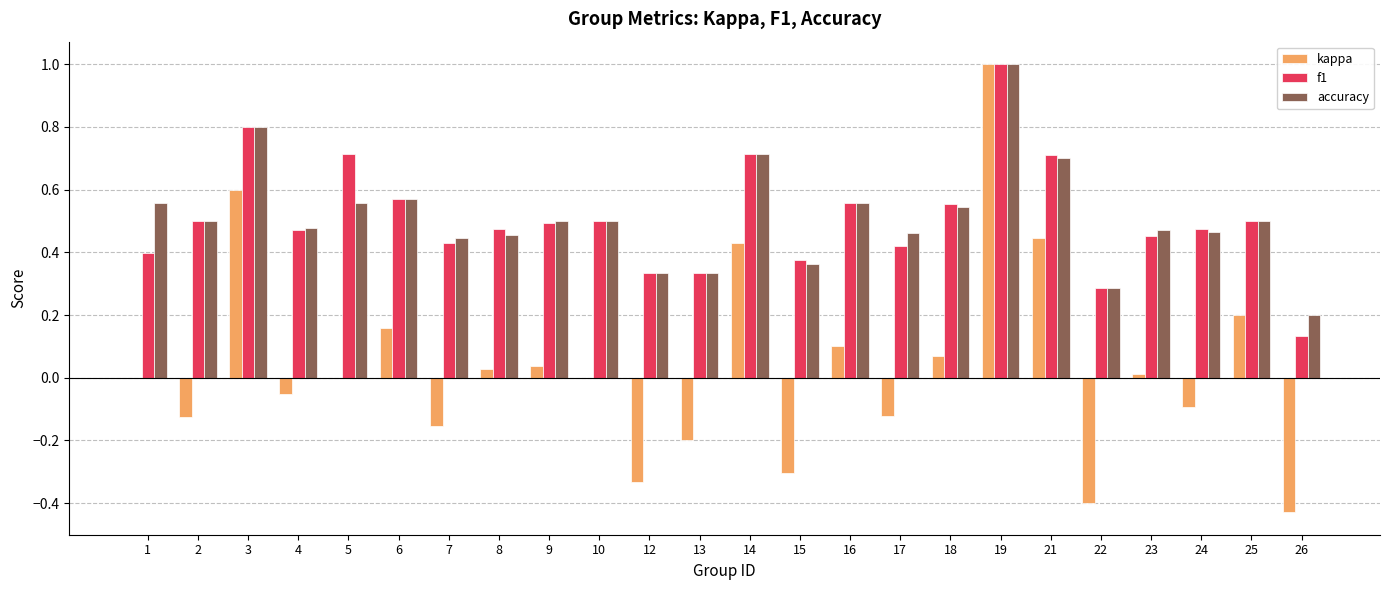

At which category is the sum across all series the highest?

19